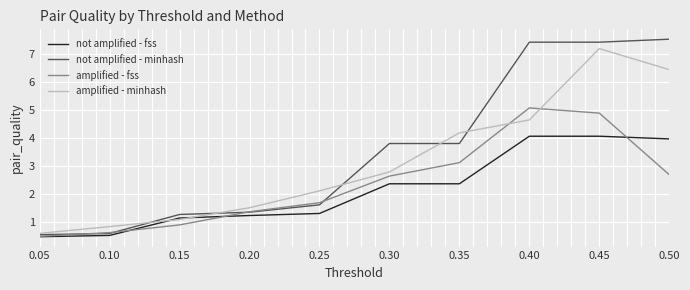

Is the value of amplified - fss at 0.05 greater than the value of amplified - minhash at 0.35?

No